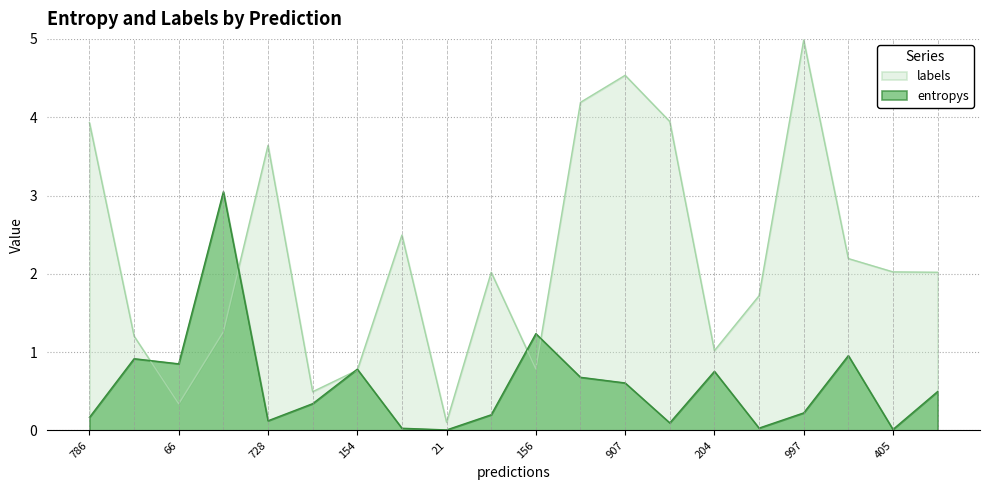

Is it true that labels equals 0.8 at 156?

True